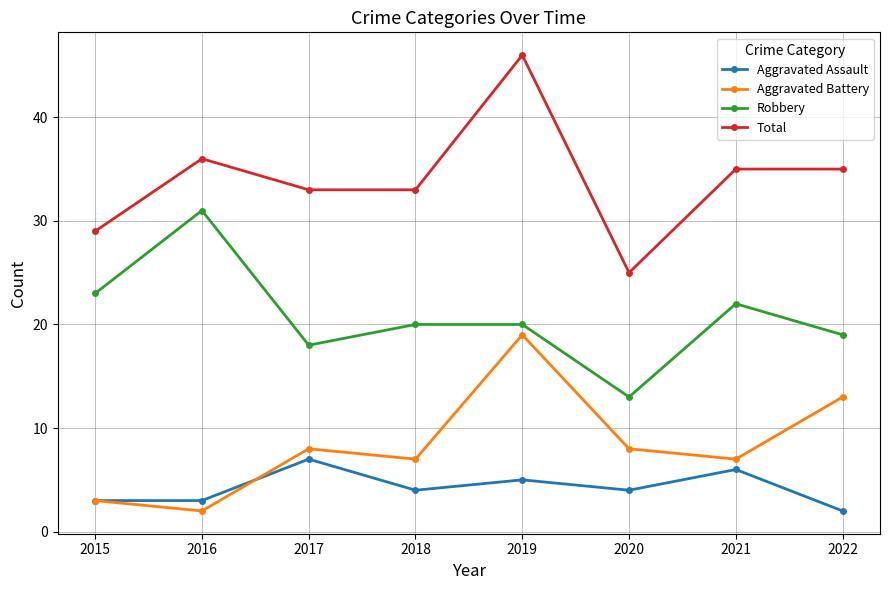

True or false: Aggravated Assault and Total cross at least once.

False